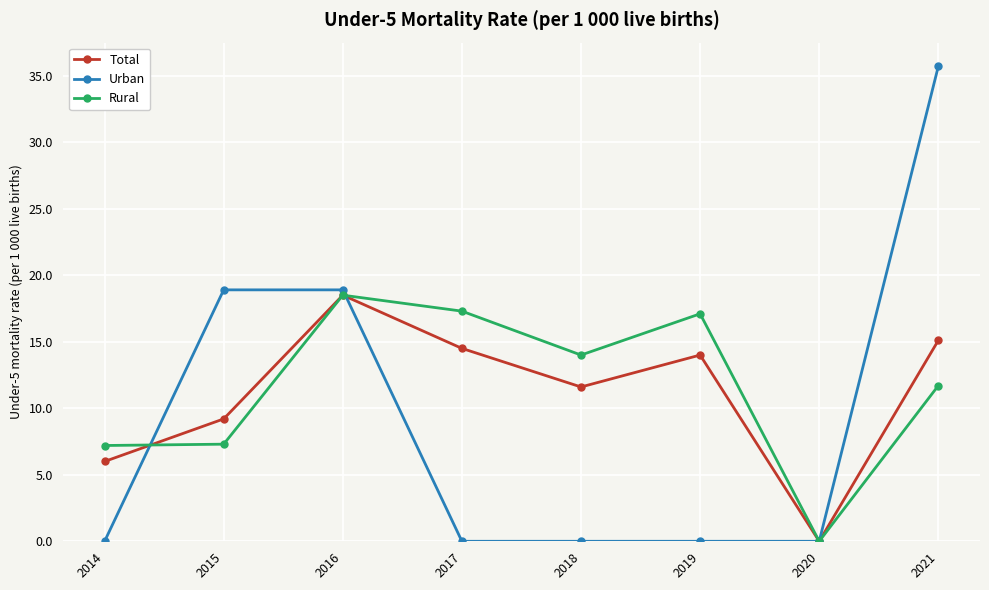

At which label does Rural first exceed 14?

2016